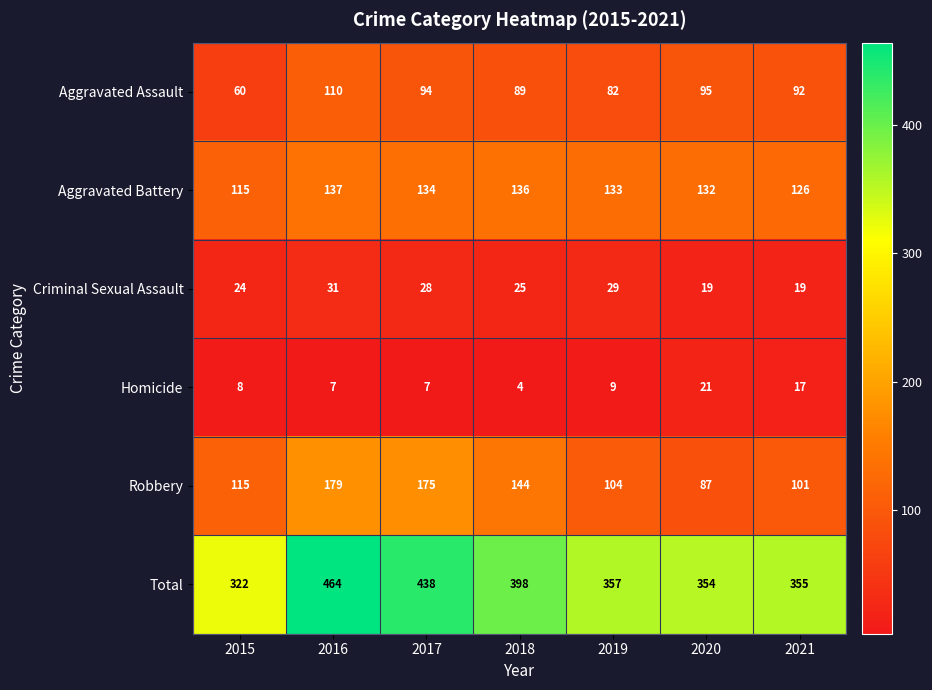

True or false: Robbery has a value of 272 at 2017.

False